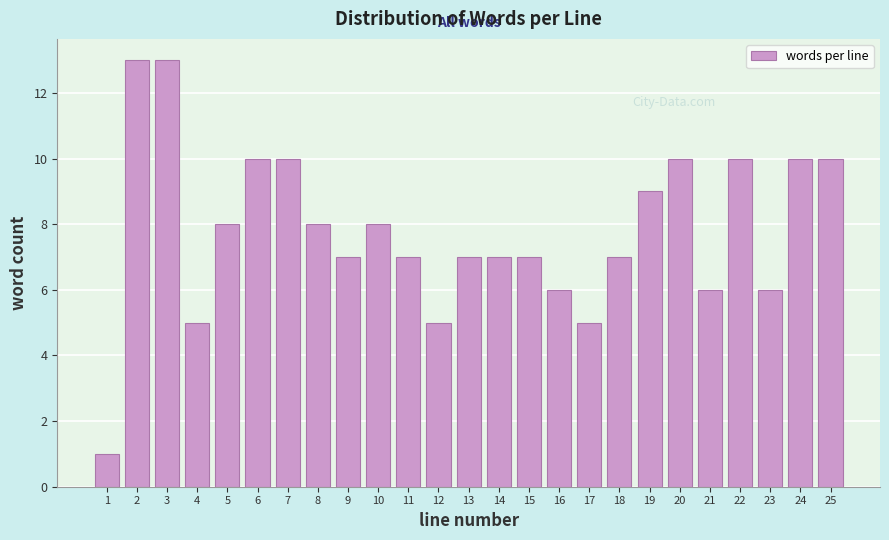

Reading left to right, transcribe all the data shown in this chart.

1=1	2=13	3=13	4=5	5=8	6=10	7=10	8=8	9=7	10=8	11=7	12=5	13=7	14=7	15=7	16=6	17=5	18=7	19=9	20=10	21=6	22=10	23=6	24=10	25=10